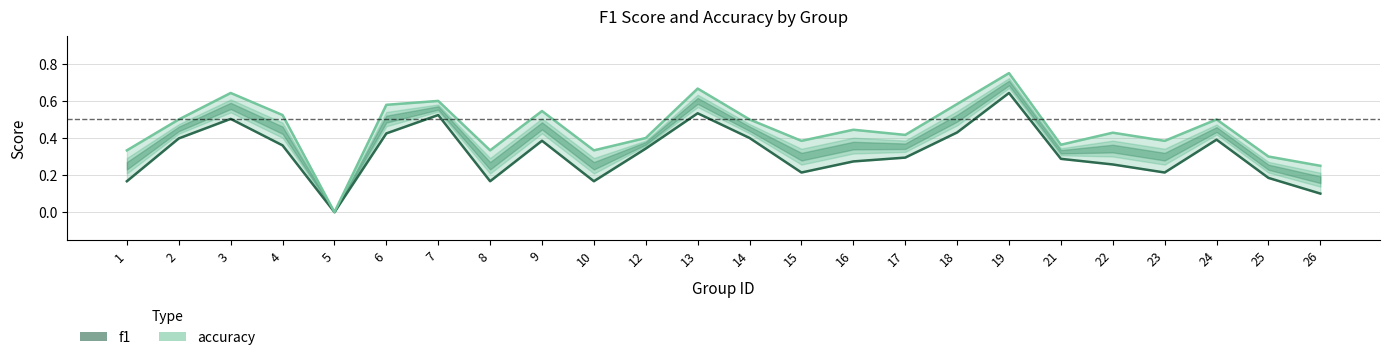

What is the value of the f1 point at the 15th from the left?

0.3